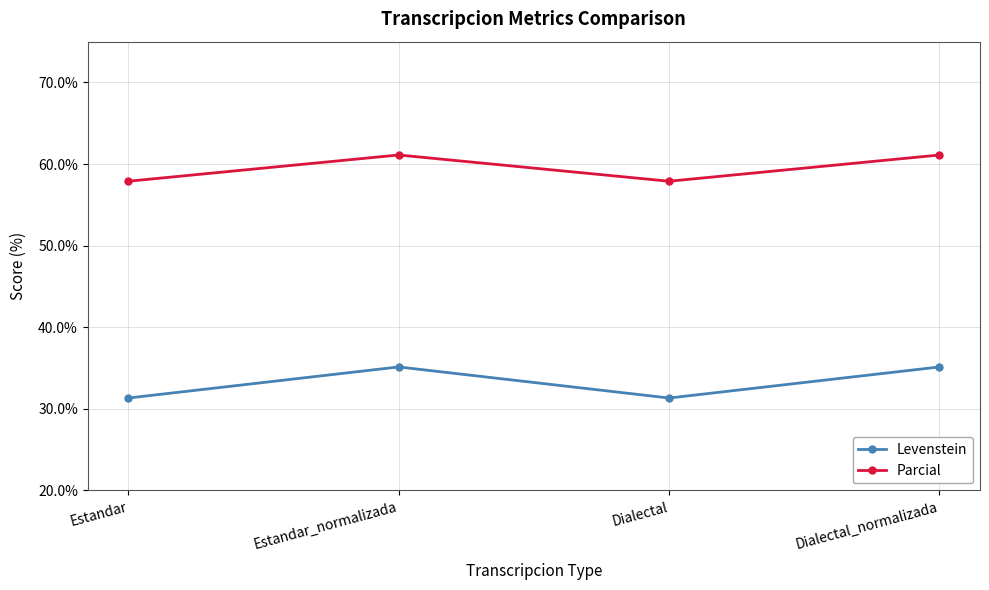

What is the label of the 1st point from the left?

Estandar